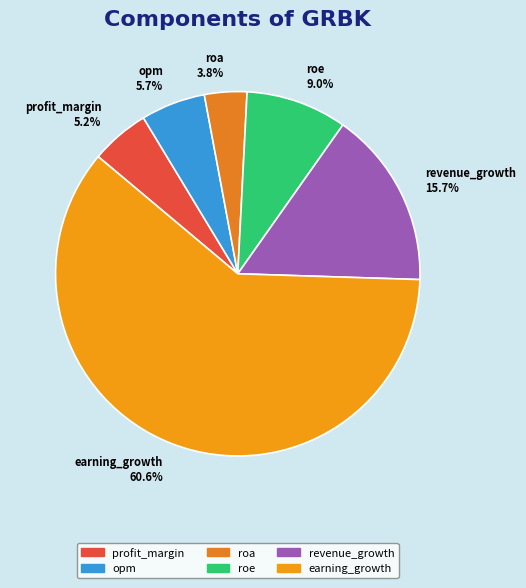

How many slices are in this pie chart?

6